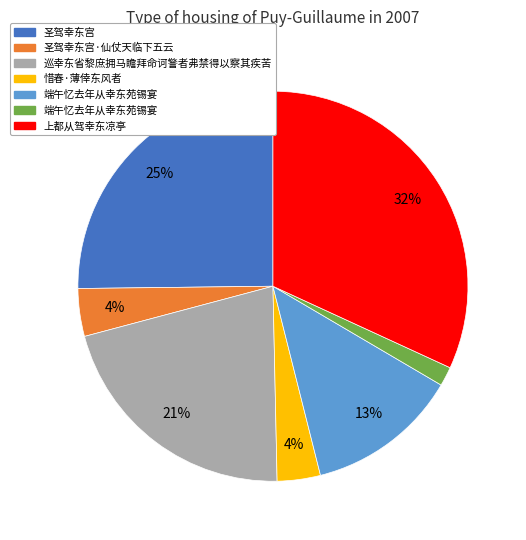

Is there a majority slice in this chart?

No